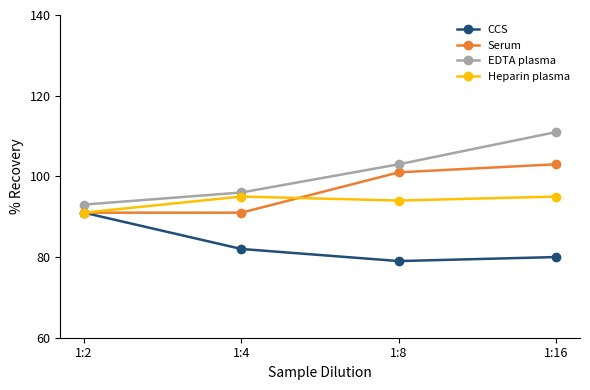

How many data points does each series have?

4